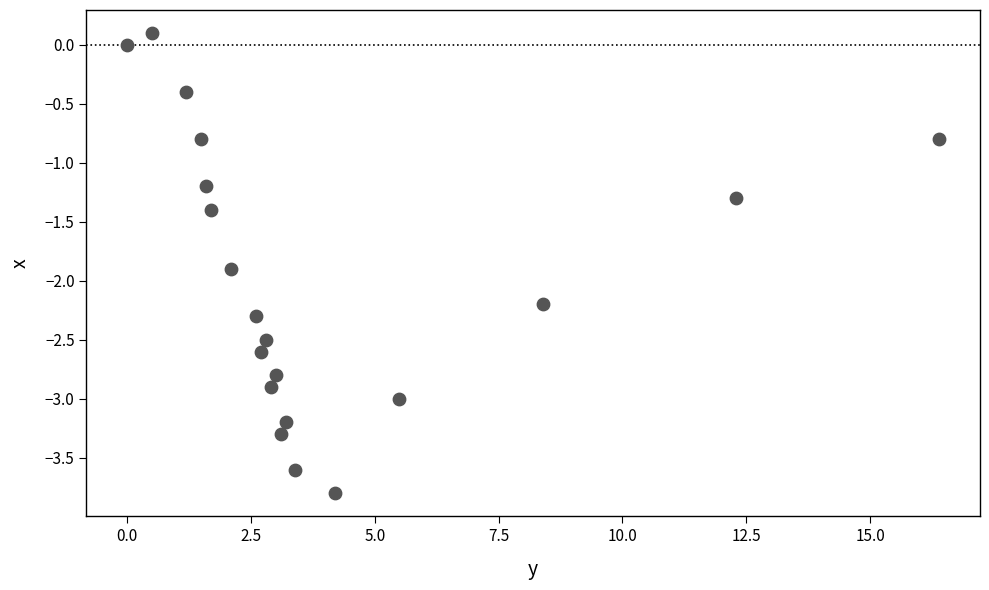

What is the range of Y values (max minus min)?

3.9